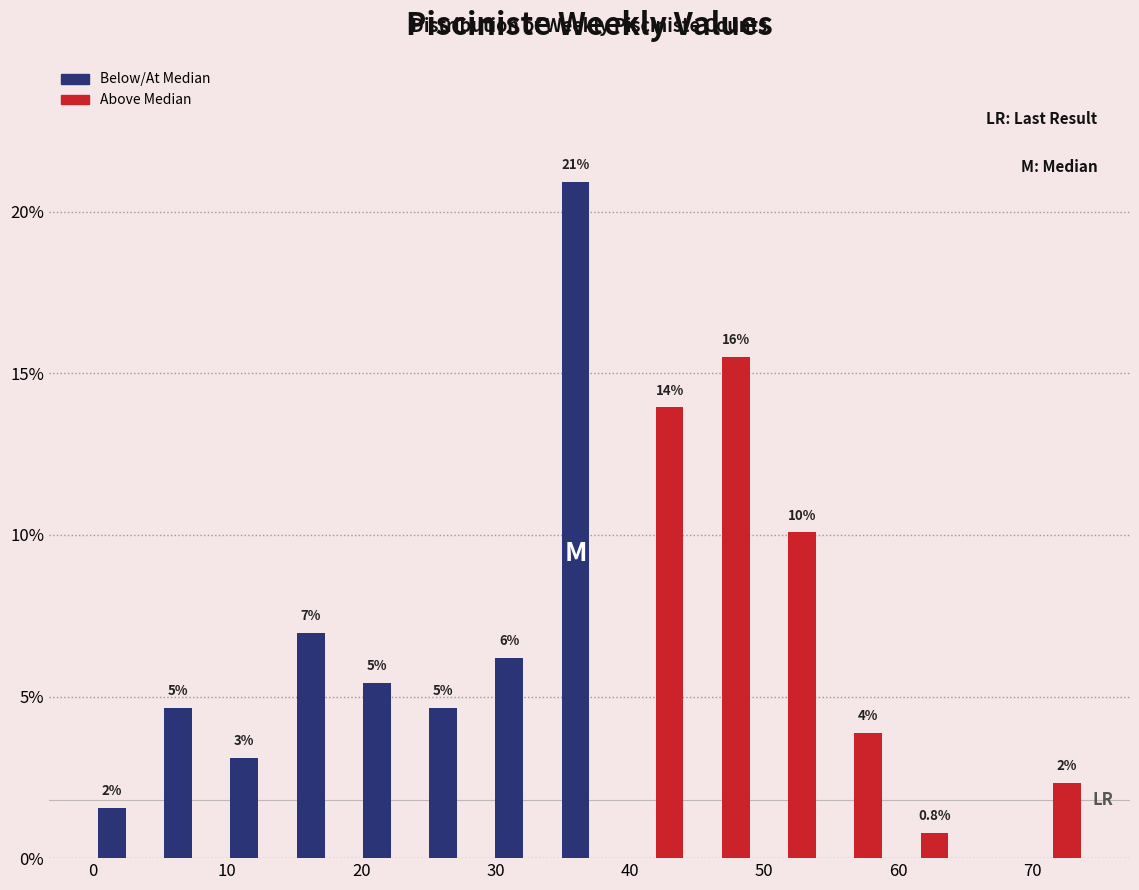

In the Above Median series, which range on the x-axis has the tallest bar?

44 to 49